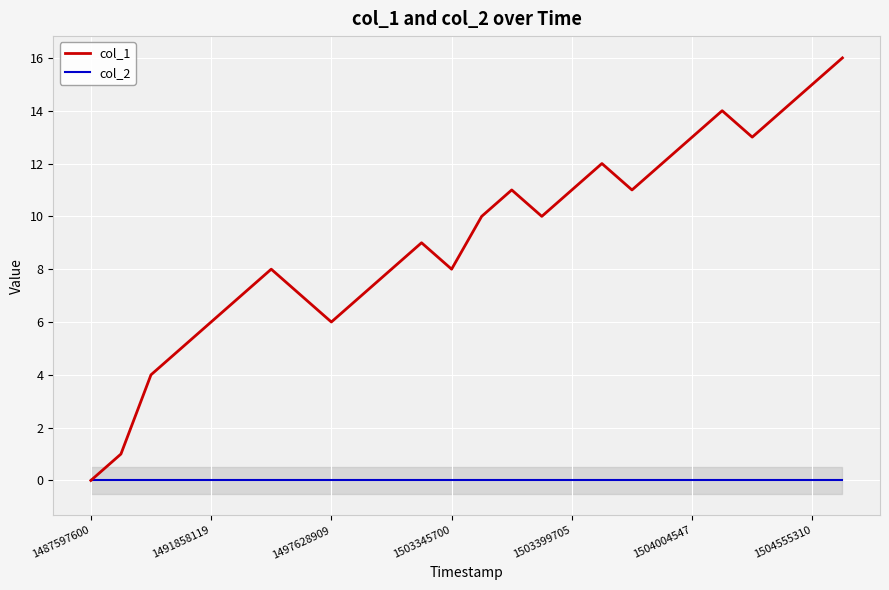

What are all the series names shown in the legend?

col_1, col_2